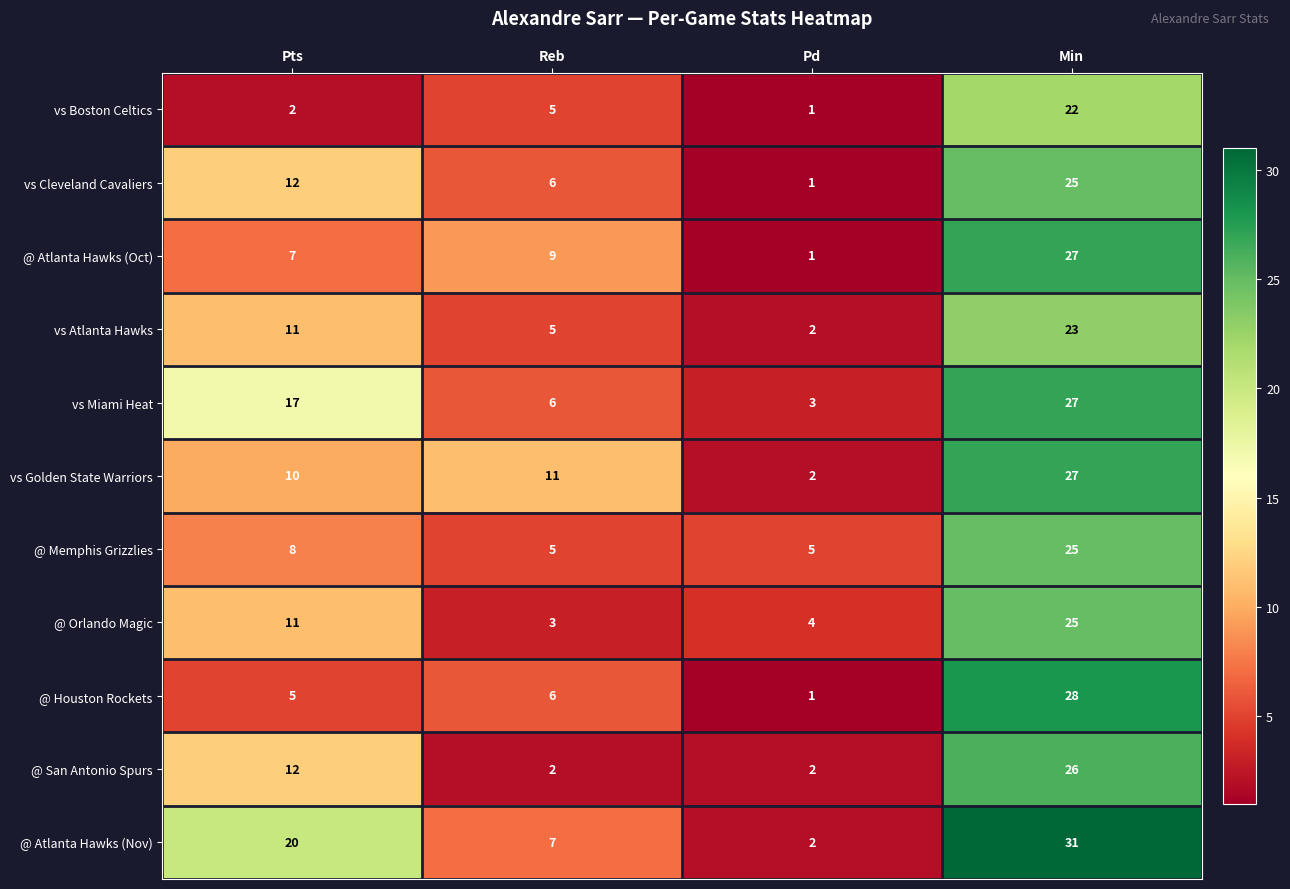

What is the total value across all series at Reb?

65